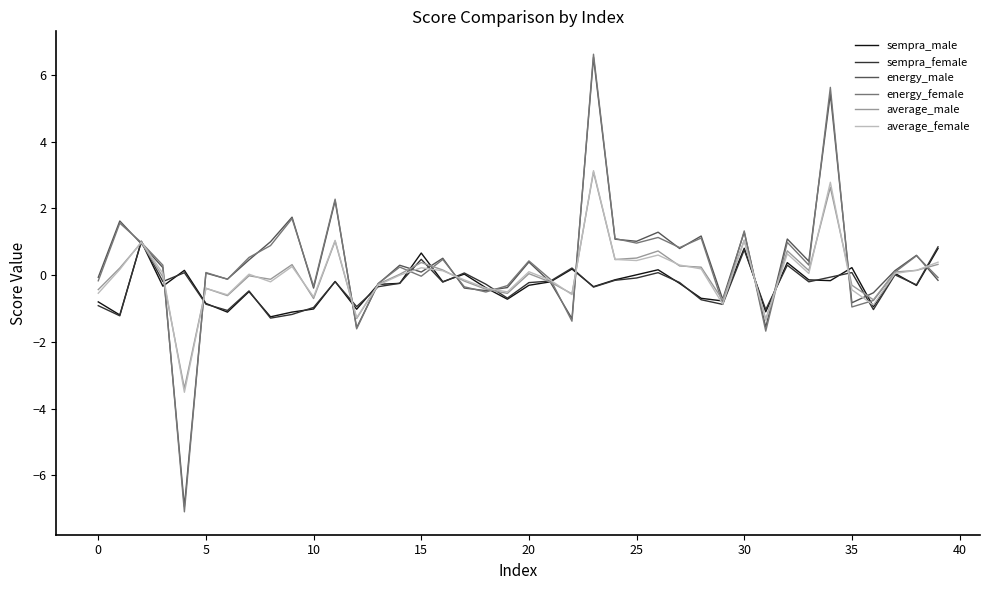

What is the minimum value for energy_female?

-7.1